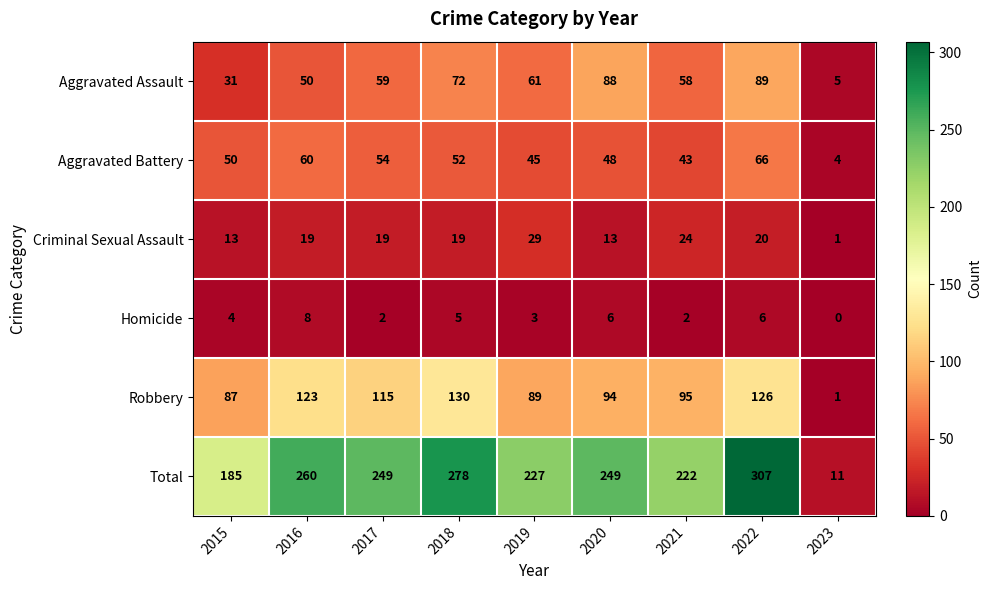

At how many categories does at least one series exceed 173?

8